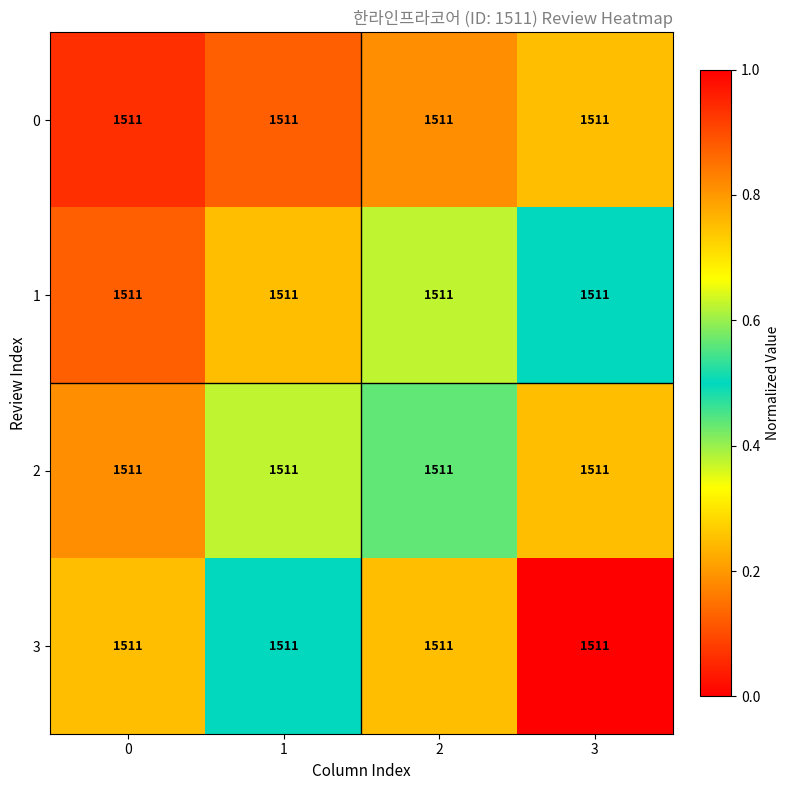

Rank the series by their maximum value, from highest to lowest.

3, 2, 1, 0